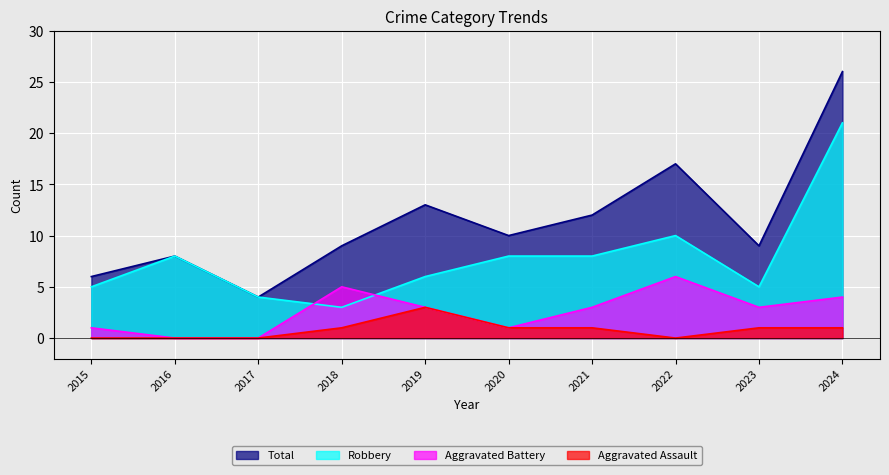

Rank the series by their average value, from highest to lowest.

Total, Robbery, Aggravated Battery, Aggravated Assault